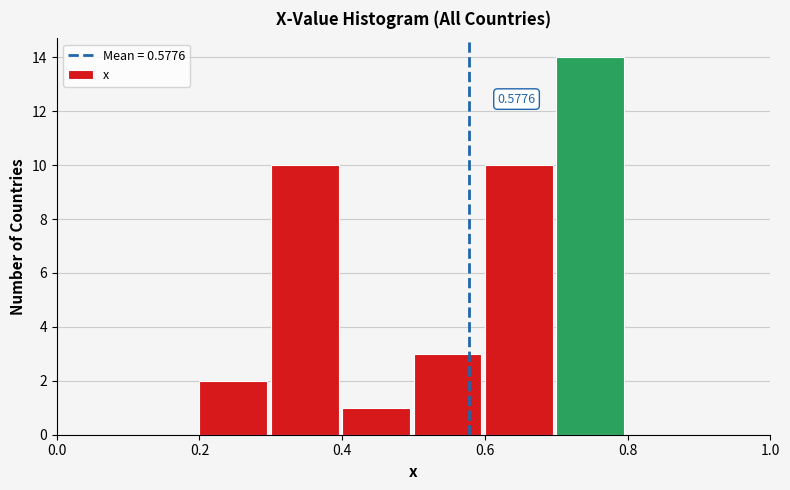

Over which range of the x-axis is the bar tallest?

0.7 to 0.8